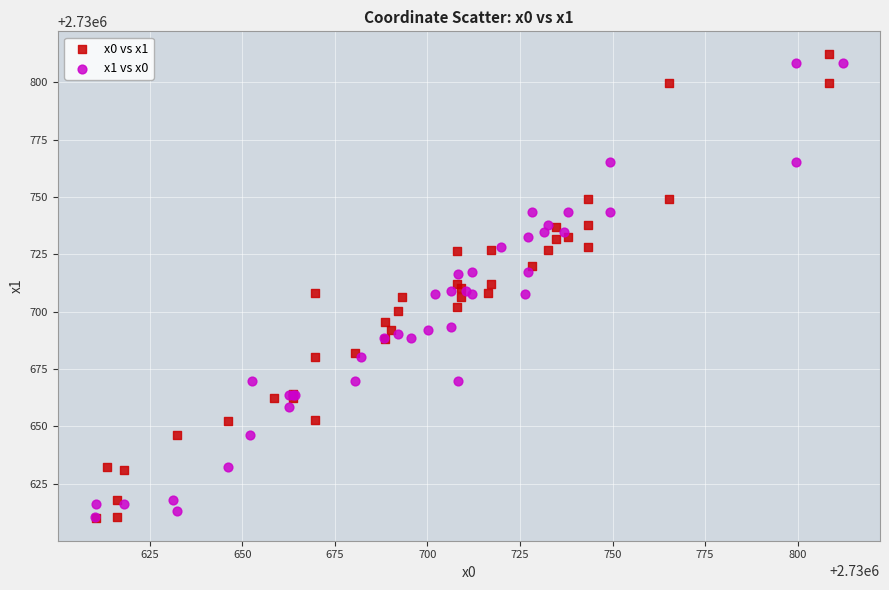

Which series reaches the maximum Y coordinate?

x0 vs x1